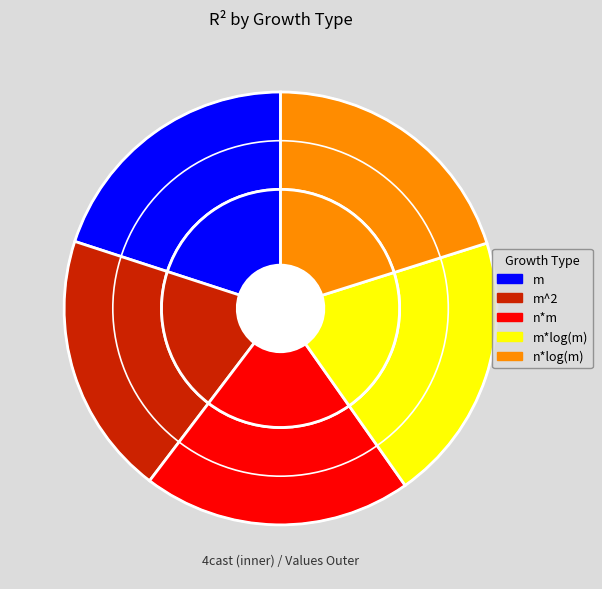

Combined, what portion of the pie is m^2 and m*log(m)?

39.8%